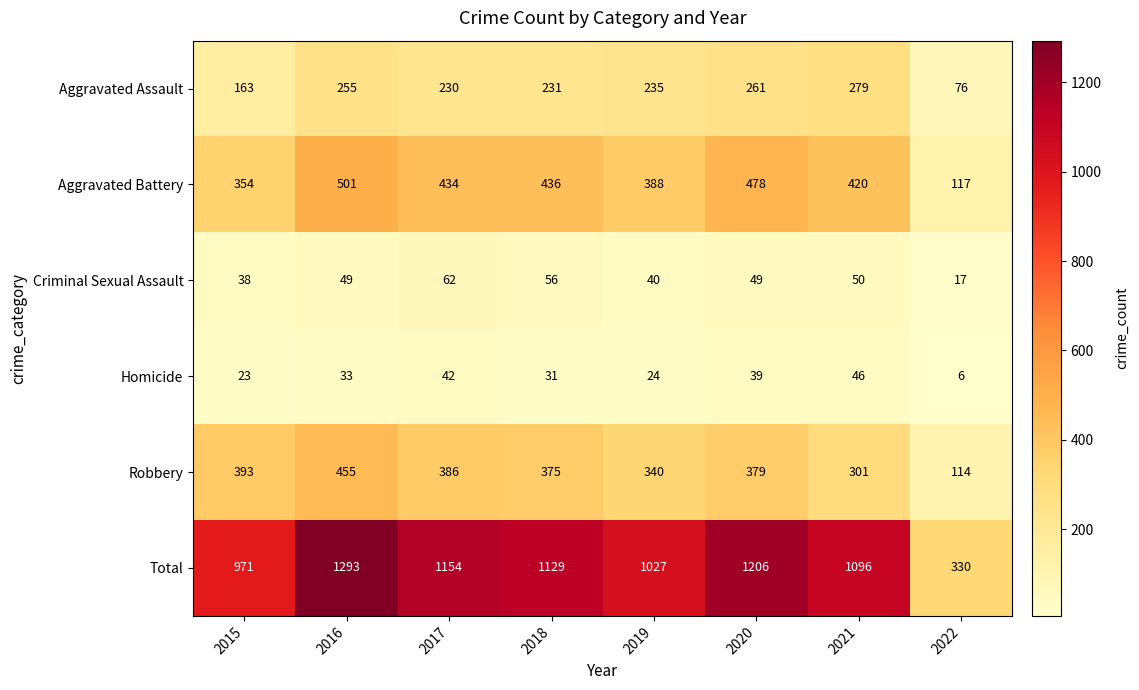

What is the sum of the Homicide values at 2018 and 2022?

37